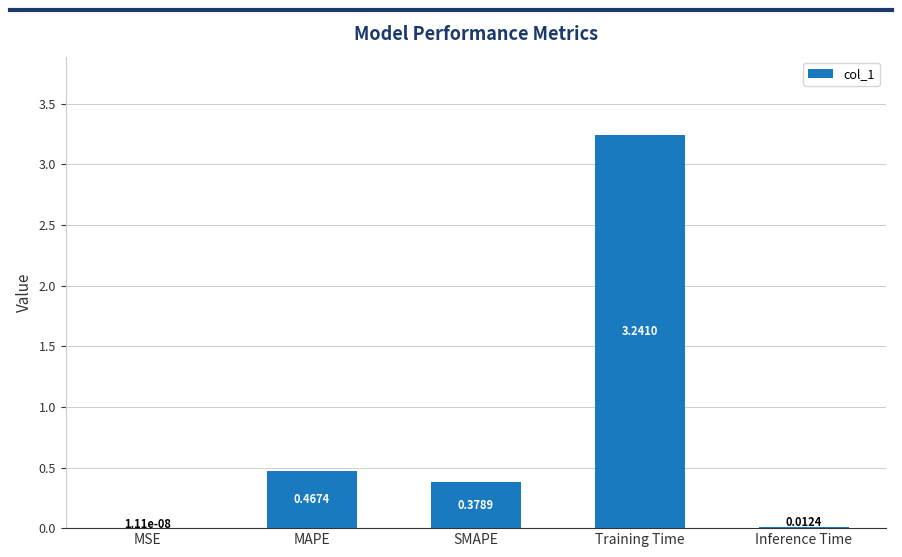

Where is the data nearest to the value 1?

MAPE